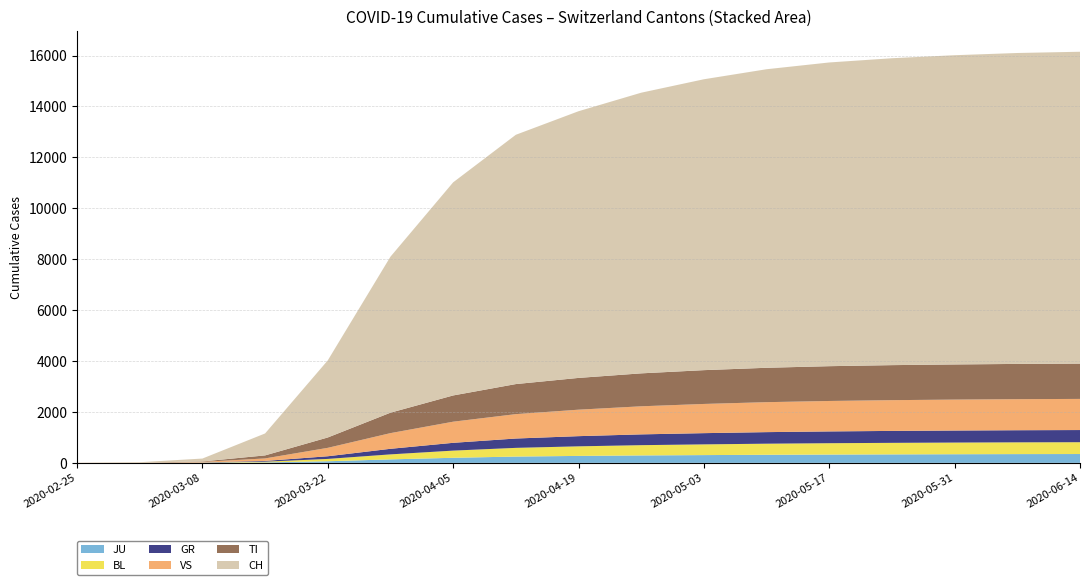

Reading right to left, extract all data points from this chart.

JU: 347	344	339	333	326	317	305	292	273	247	199	137	63	18	4	1	0
BL: 464	462	458	453	446	436	421	403	376	342	282	196	92	28	6	1	0
GR: 478	476	473	469	463	454	441	424	400	367	306	219	104	30	6	0	0
VS: 1223	1220	1215	1208	1196	1177	1147	1103	1040	958	830	616	331	98	22	7	4
TI: 1387	1385	1381	1376	1367	1351	1328	1294	1248	1181	1031	803	407	119	17	0	0
CH: 12251	12214	12148	12056	11931	11728	11427	11025	10476	9793	8371	6128	3028	862	114	16	0